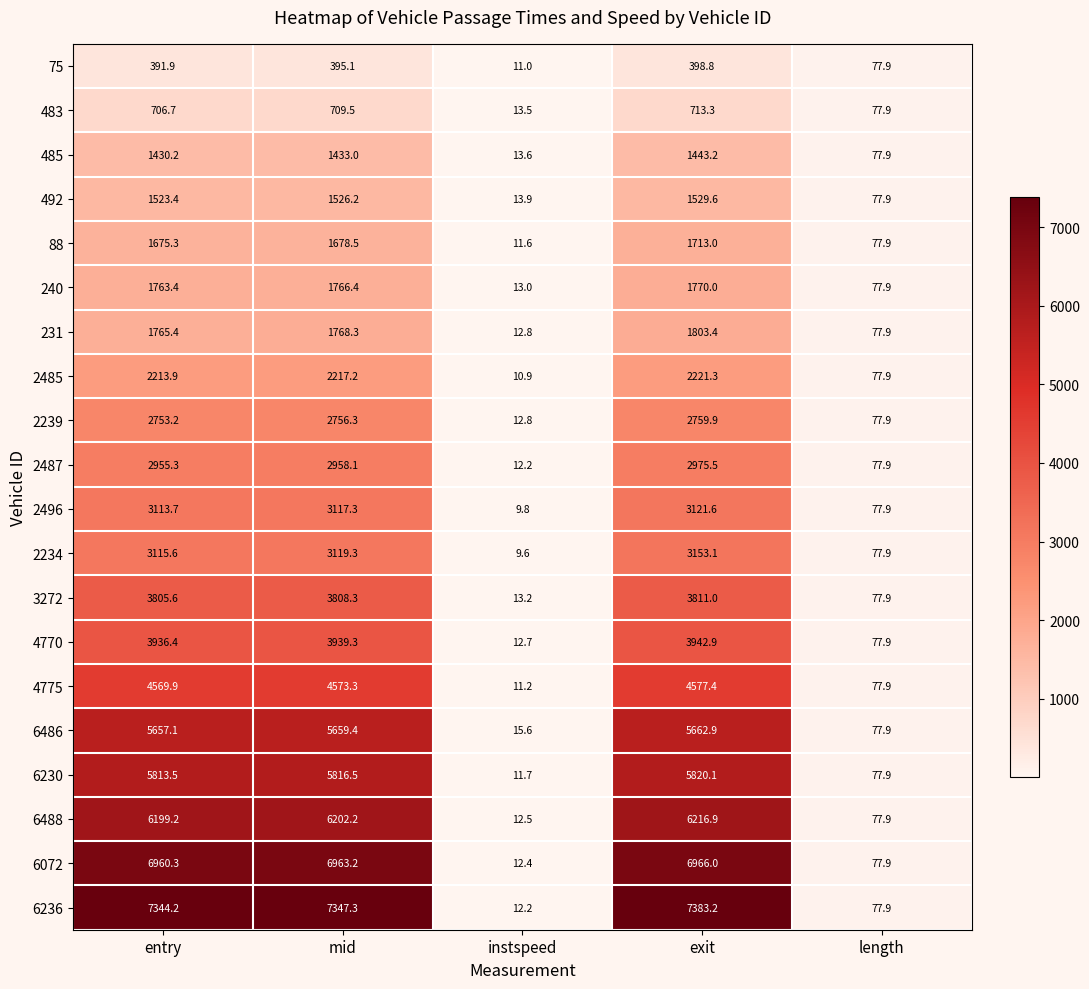

List the series in order of their peak value, highest first.

6236, 6072, 6488, 6230, 6486, 4775, 4770, 3272, 2234, 2496, 2487, 2239, 2485, 231, 240, 88, 492, 485, 483, 75